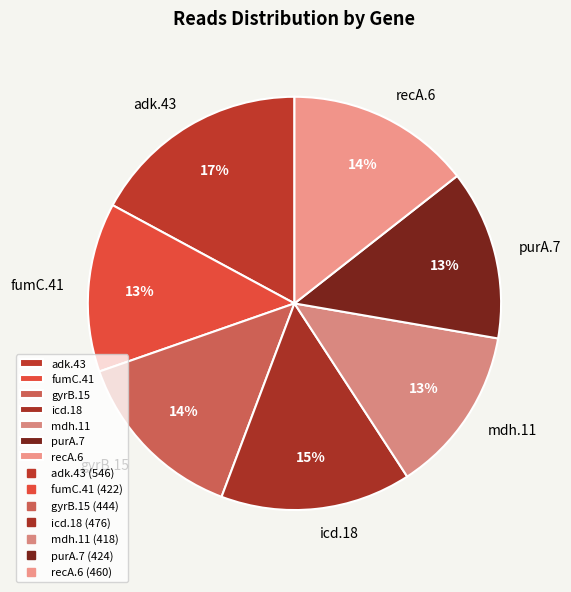

Which slice is the largest?

adk.43